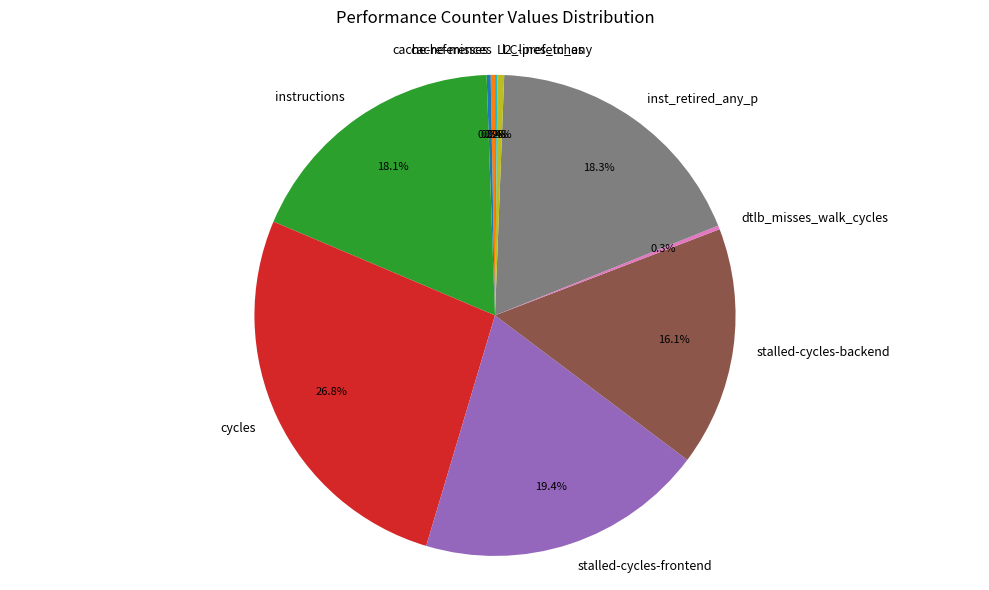

What percentage do cycles and cache-references together represent?

27.0%